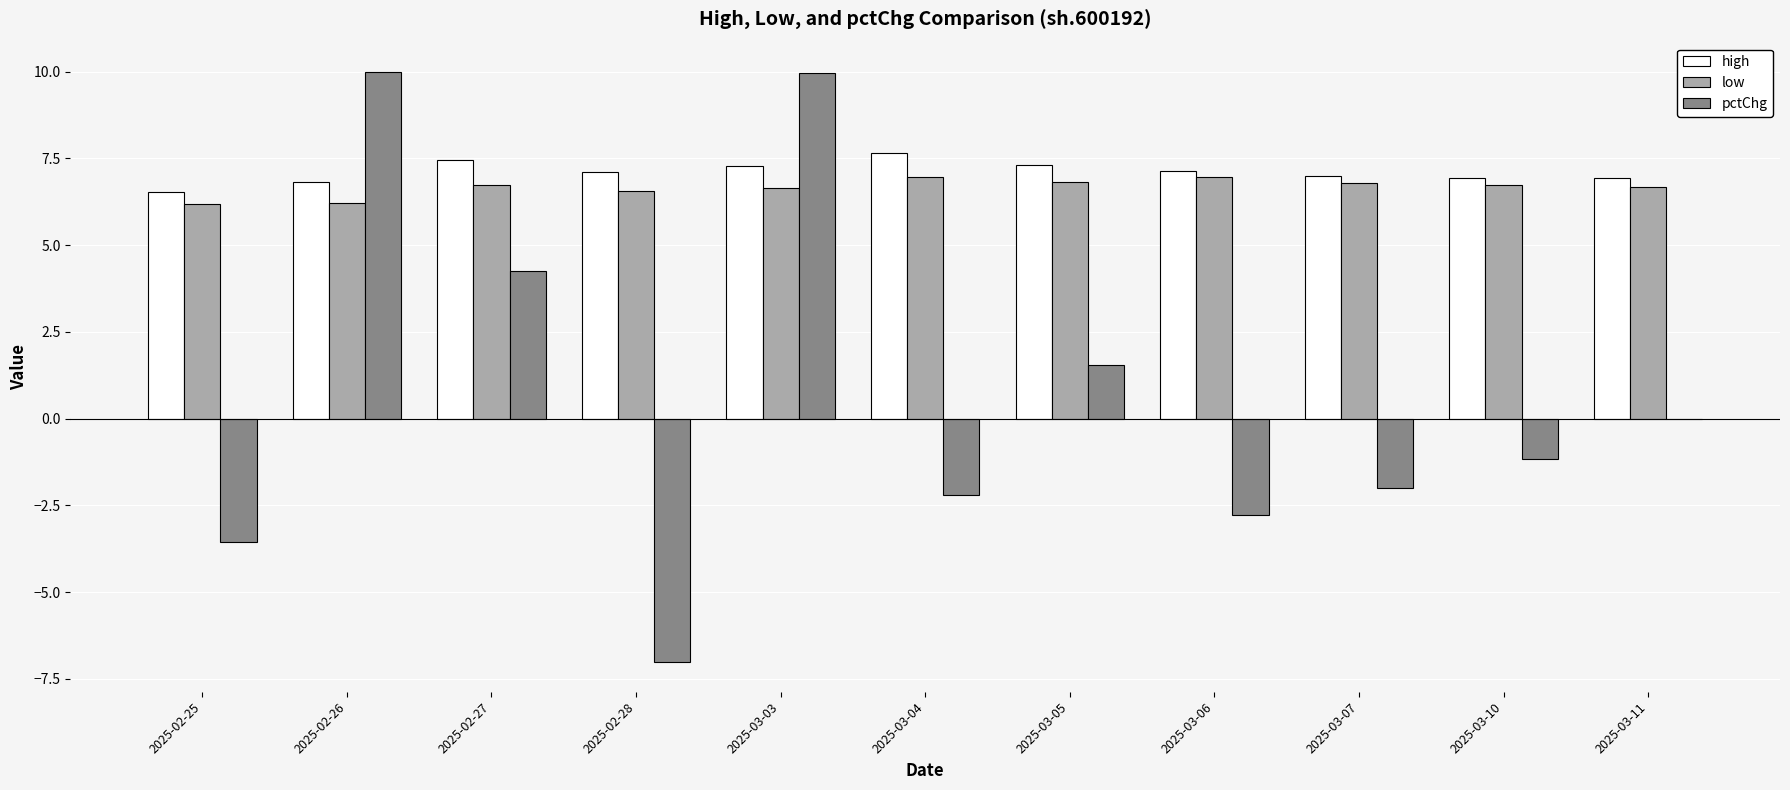

What is the sum of all low values?

73.2